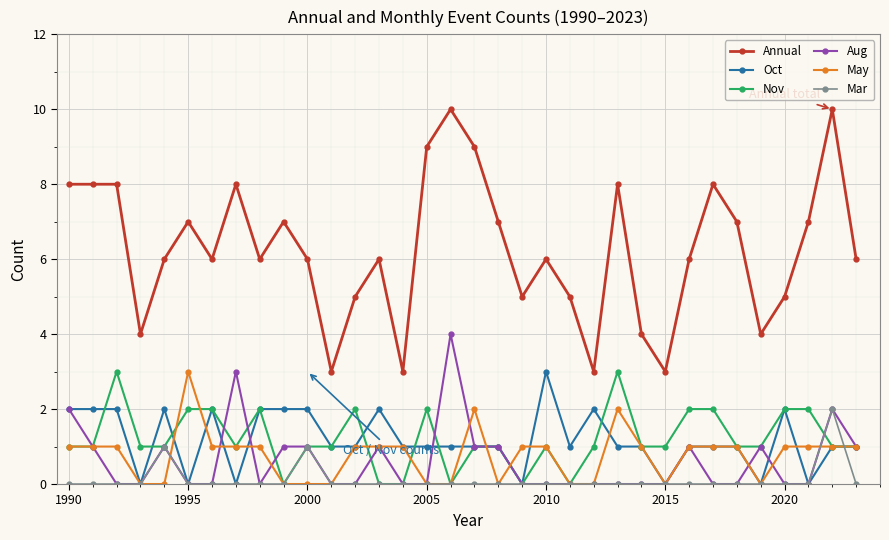

How many lines are shown in the chart?

6